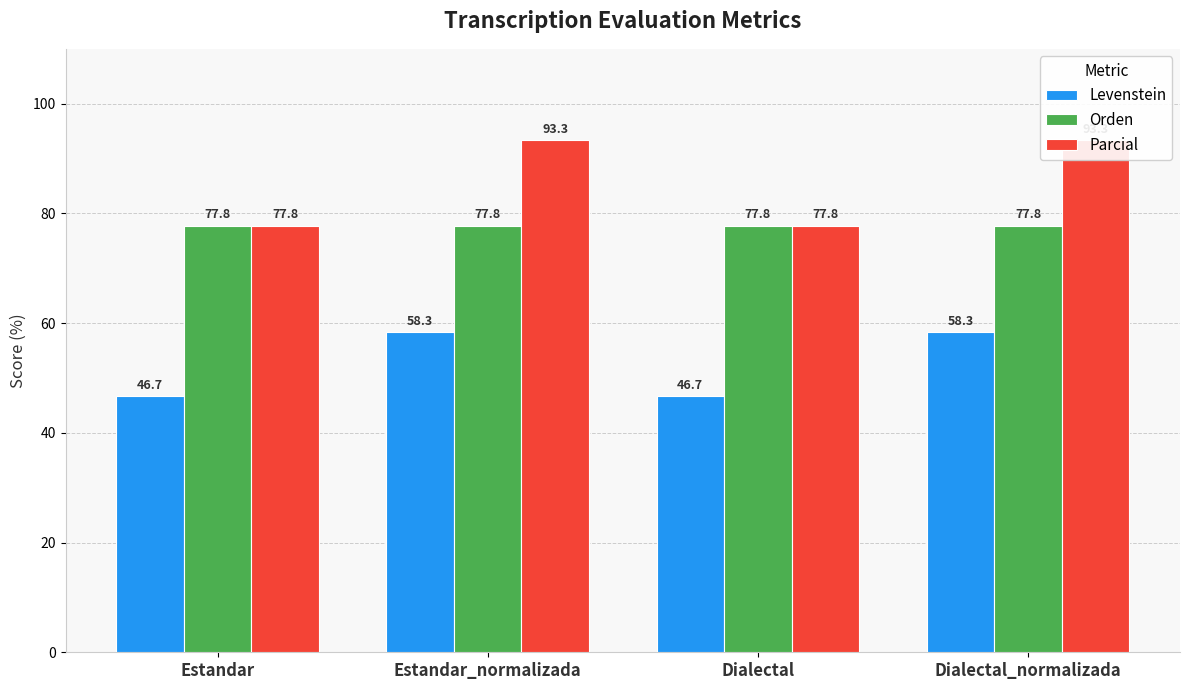

What position from the right is Estandar?

4